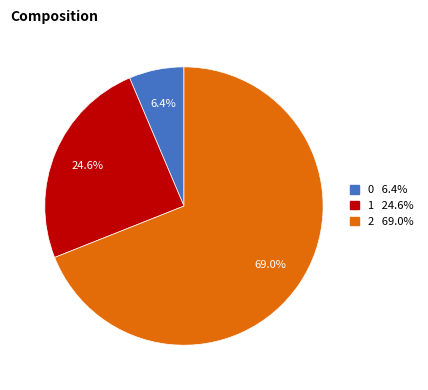

To the nearest percent, what percentage of the pie is 1?

25%